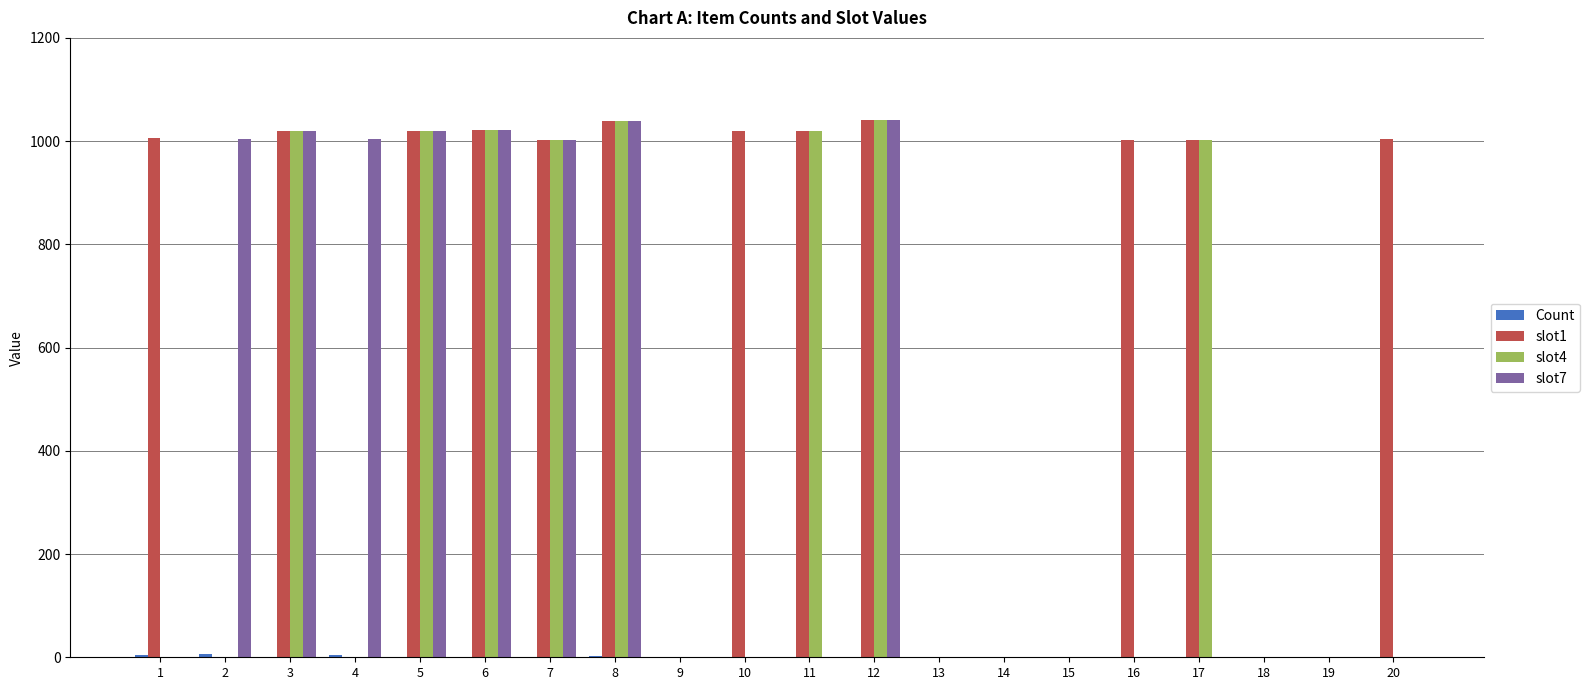

Are the bars horizontal?

No